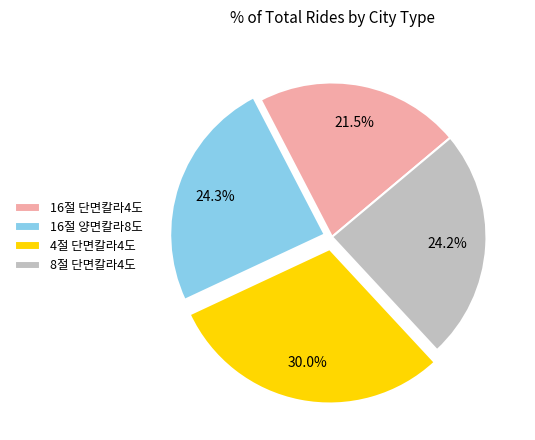

What is the ratio of the value at 4절 단면칼라4도 to the value at 8절 단면칼라4도?

1.2